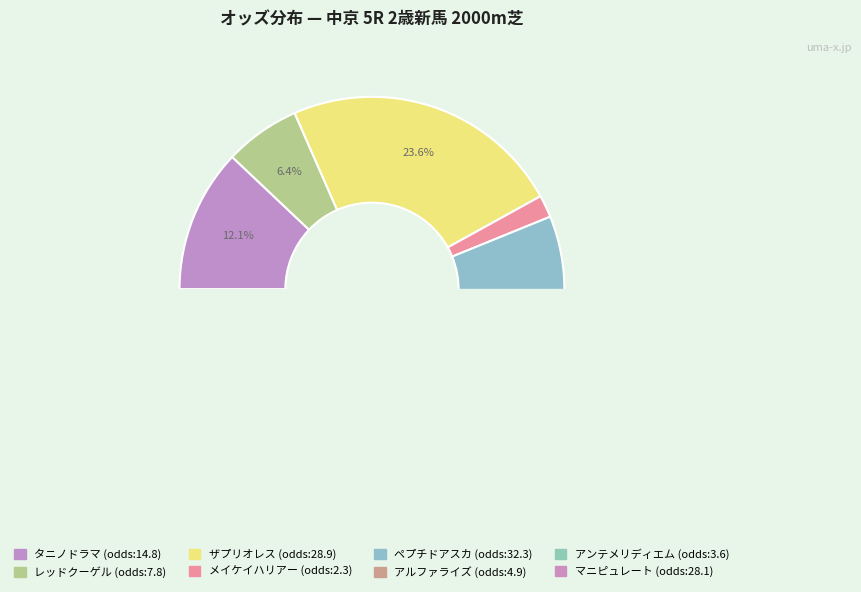

Count the number of slices in the pie.

8